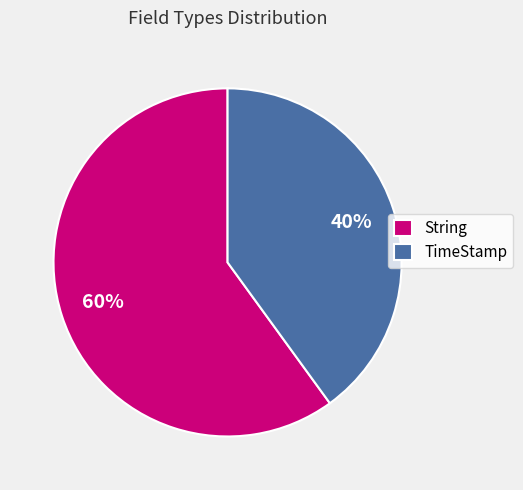

Is the sum of TimeStamp and String greater than half?

Yes